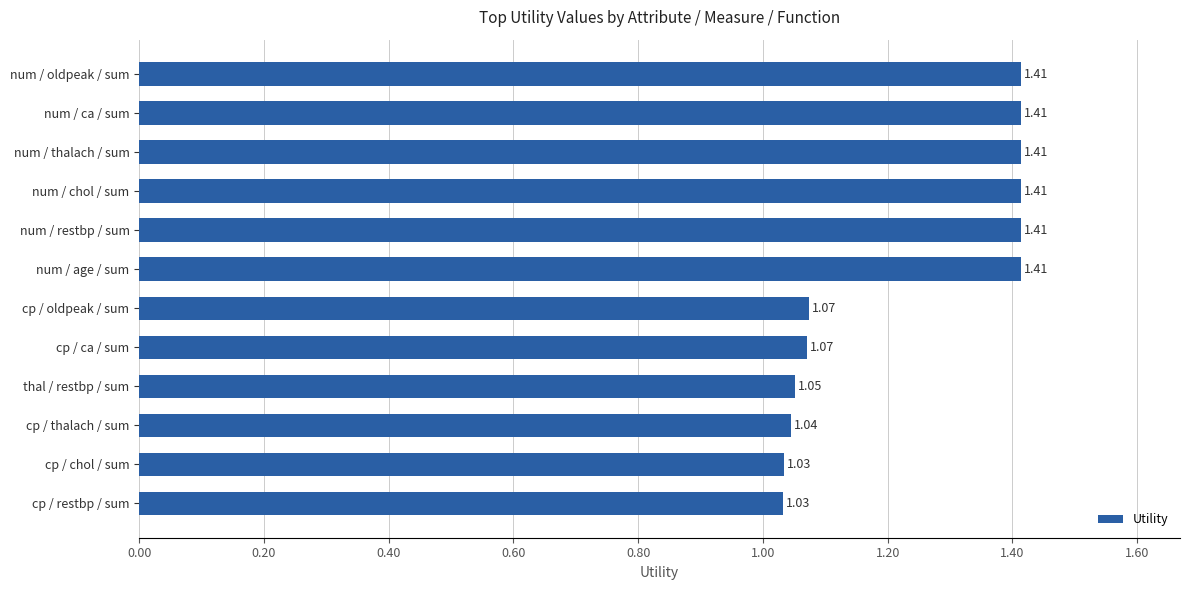

What is the difference between the maximum and minimum values?

0.4